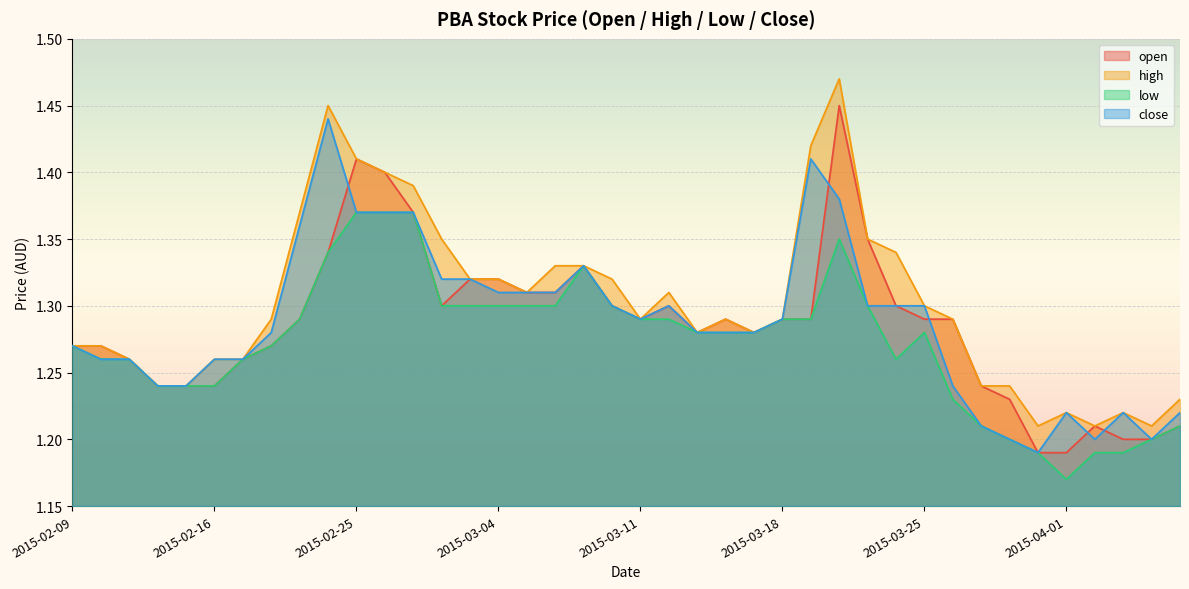

At 2015-03-25, list the series in order from largest to smallest.

high, close, open, low